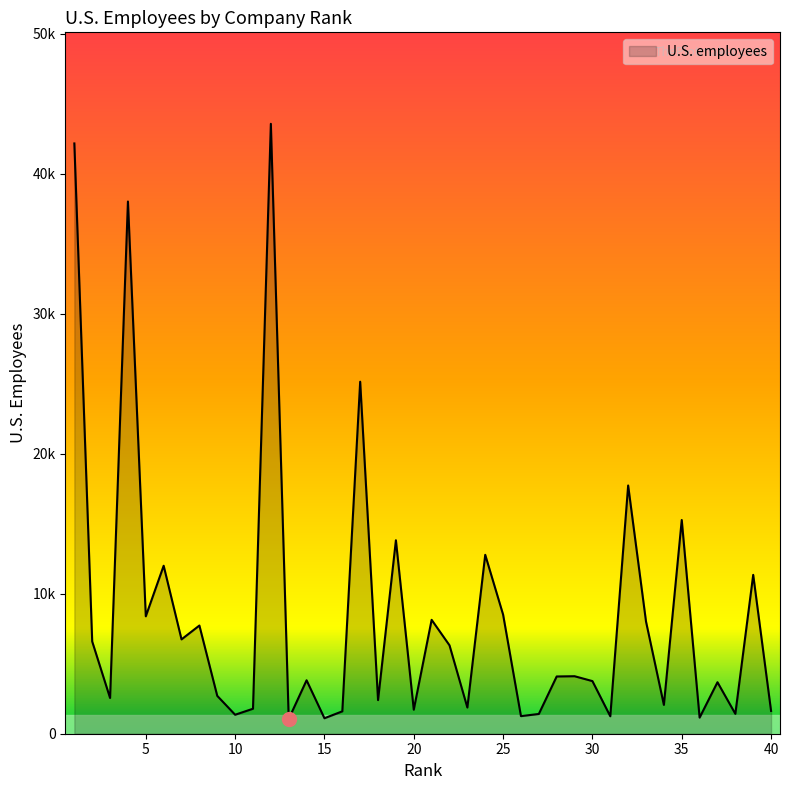

Does the chart have visible grid lines?

No